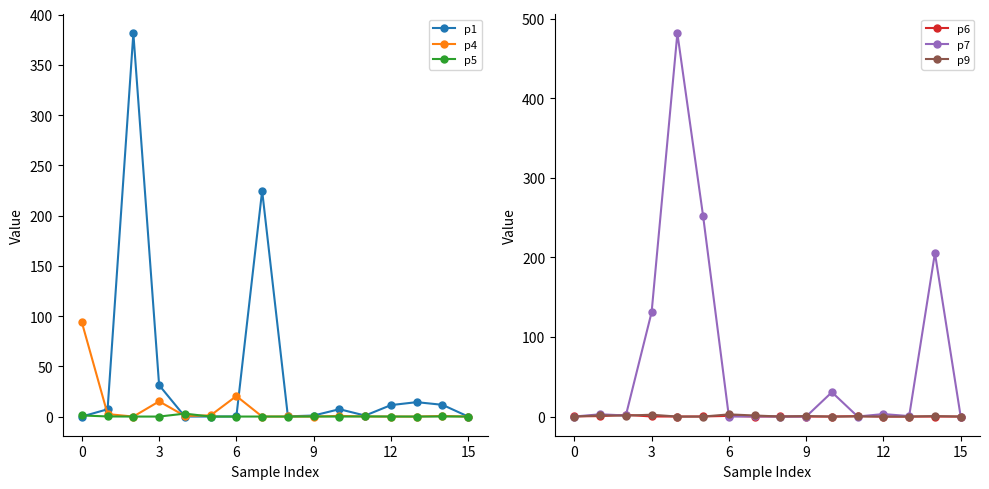

Which series has the largest range (max minus min)?

p7